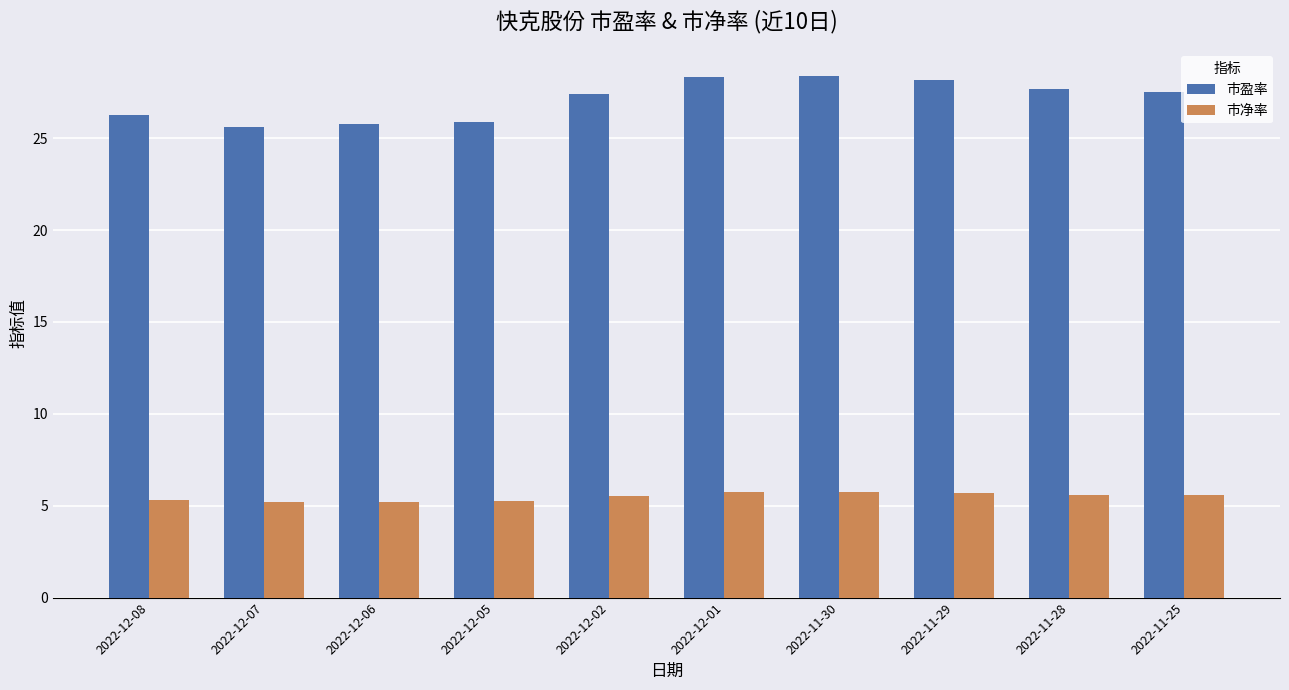

What position from the right is 2022-12-07?

9